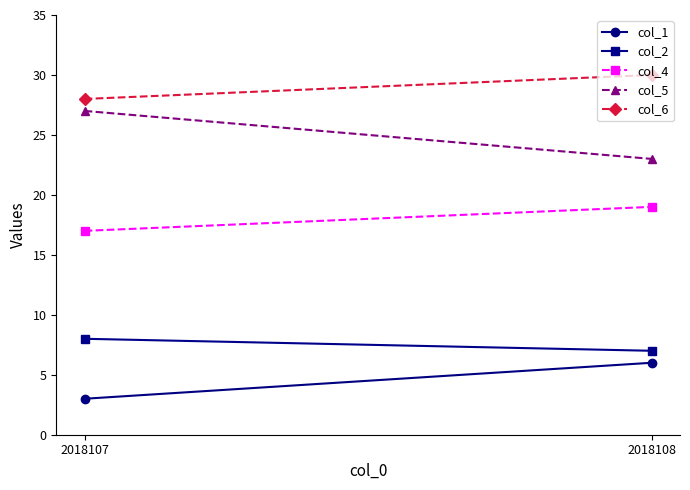

Is it true that col_4 equals 19 at 2018108?

True